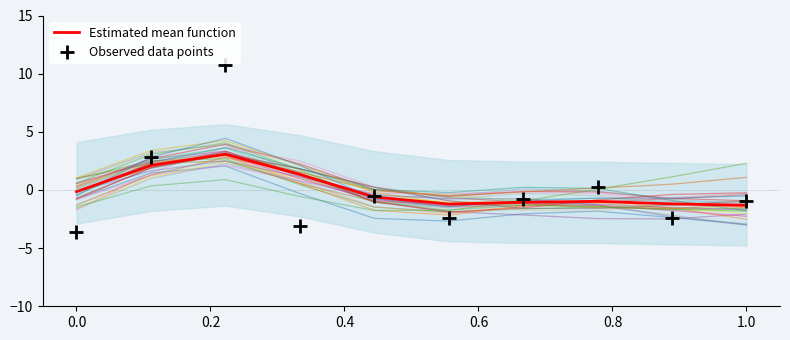

Does the chart display data point markers on the line(s)?

No